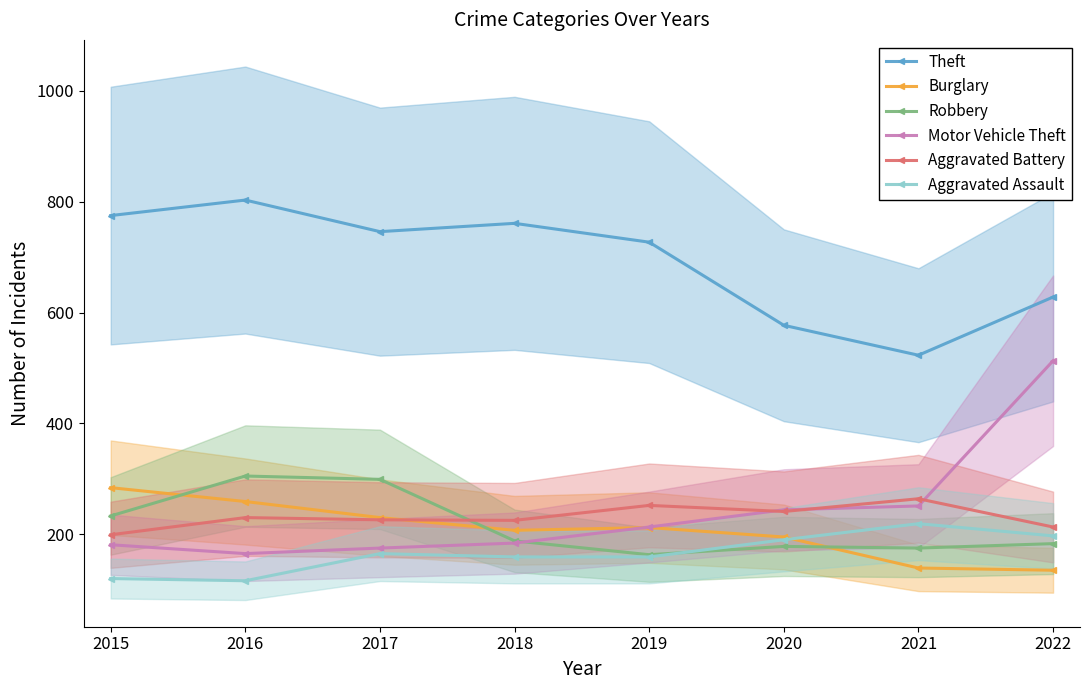

Count the number of data series in this chart.

6